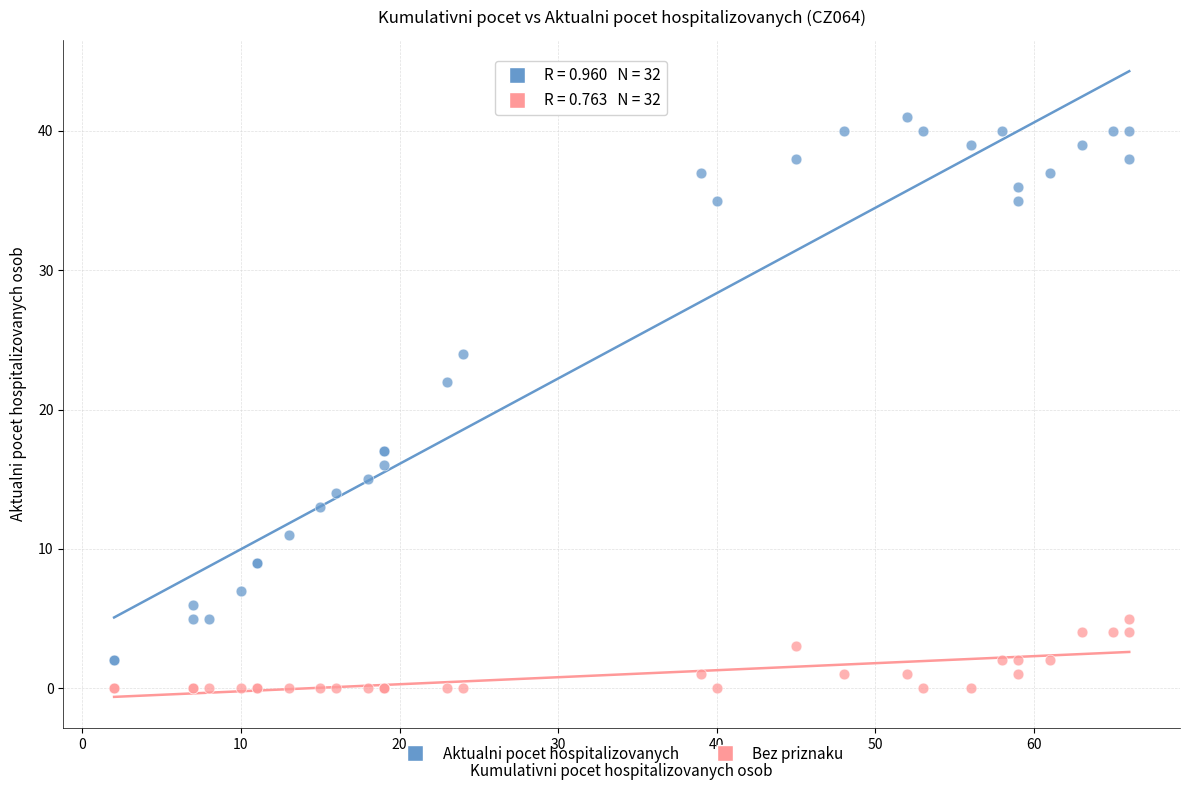

Across all series, what Y value is closest to 20?

22